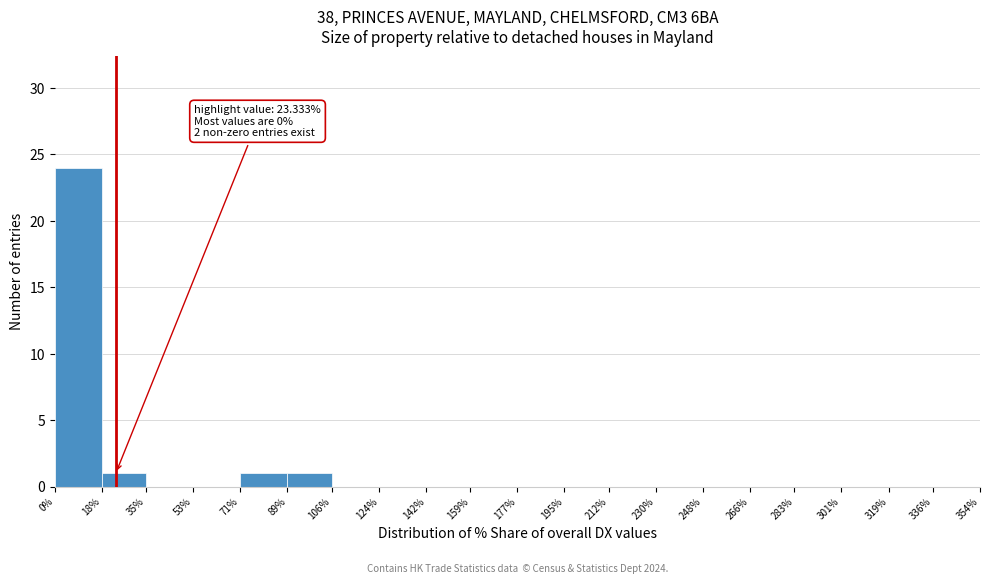

Over which range of the x-axis is the bar tallest?

0% to 18%